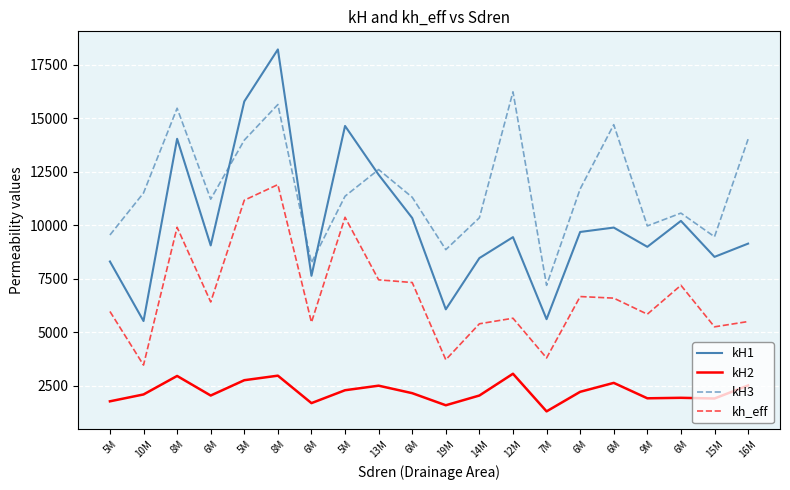

What are all the series names shown in the legend?

kH1, kH2, kH3, kh_eff